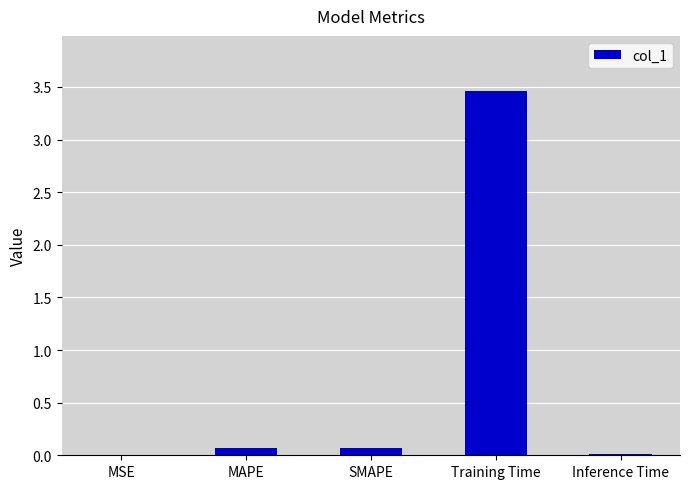

Which label corresponds to the largest value in the chart?

Training Time